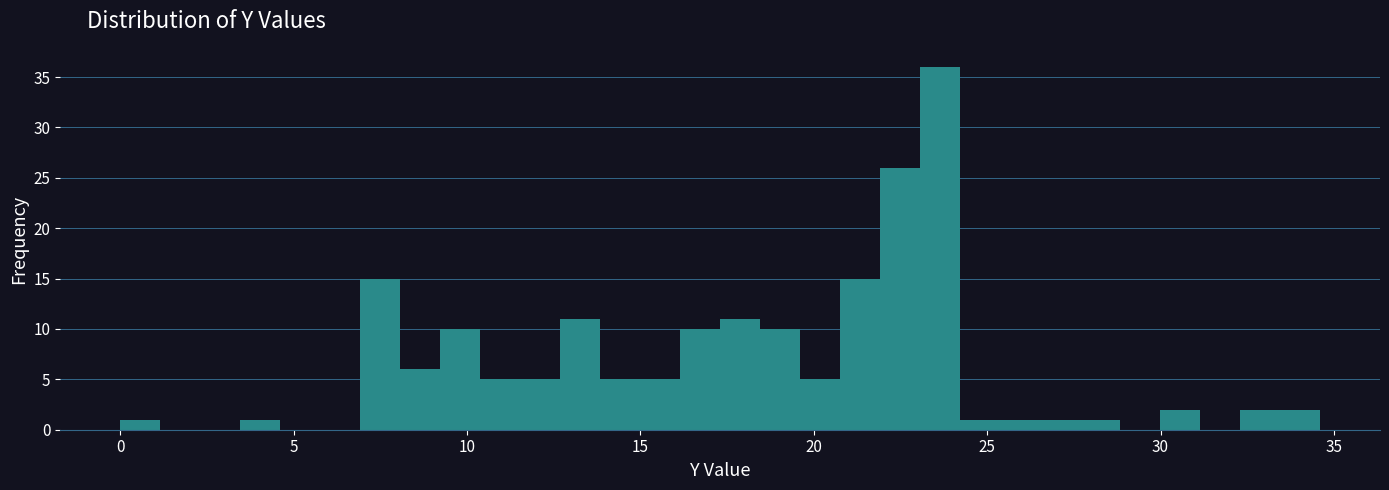

Around what value on the x-axis is the tallest bar? Give the approximate position of its centre, as read against the axis.

23.5